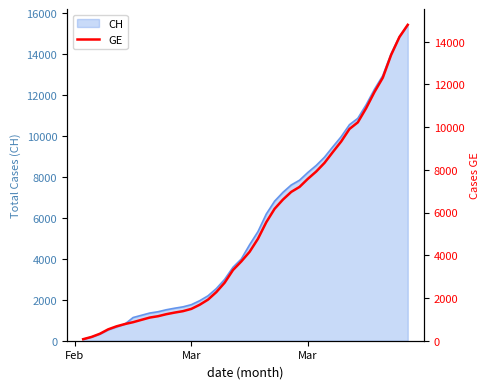

What is the difference between the maximum and minimum values?

14719